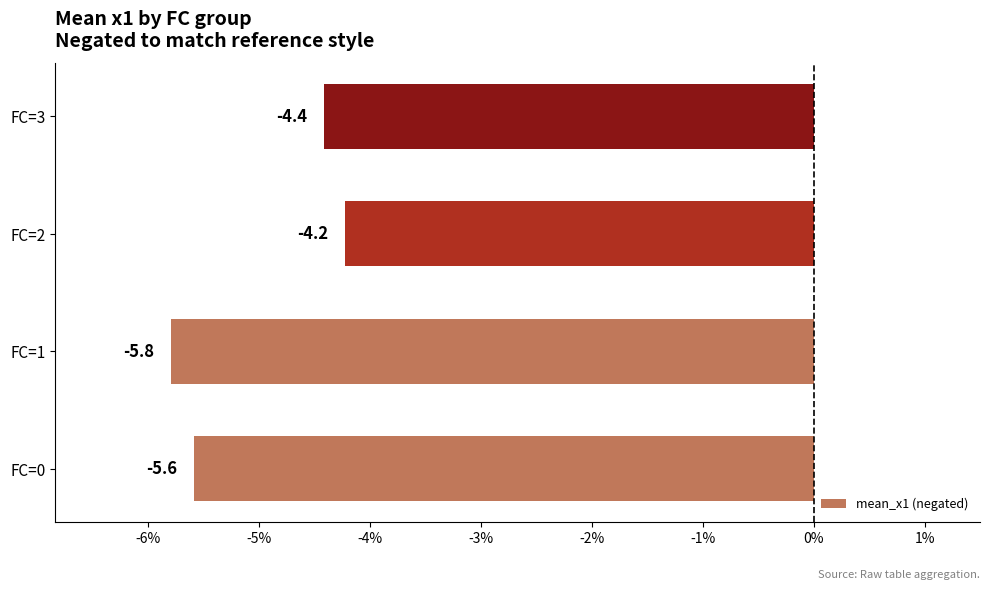

What is the difference between the maximum and minimum values?

1.6